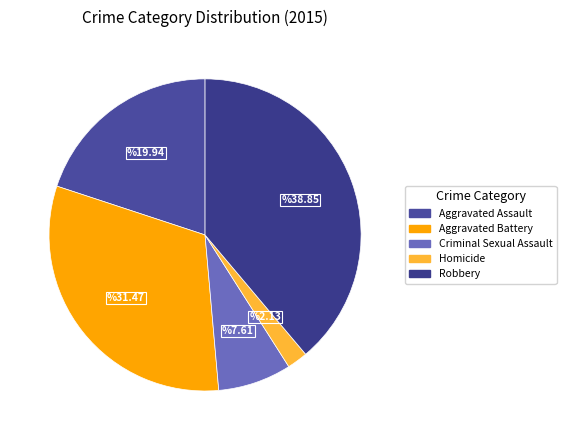

How many slices are in this pie chart?

5